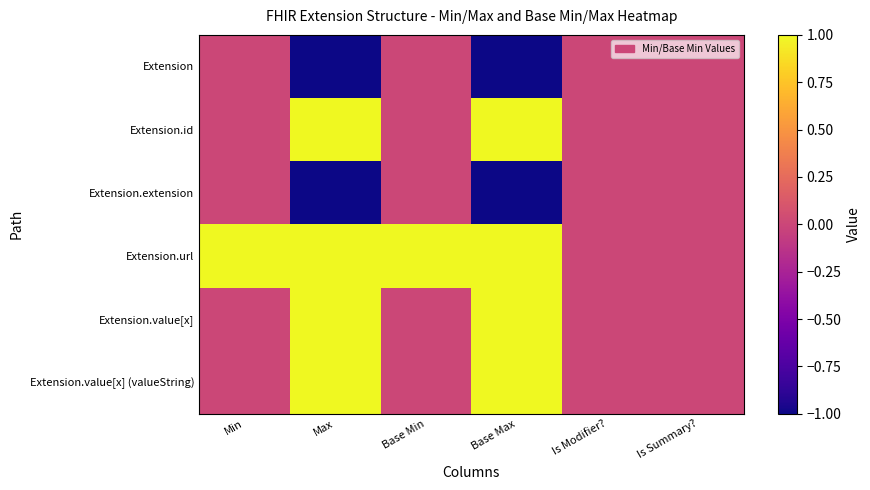

Reading left to right, extract all data points from this chart.

Extension: Min=0	Max=-1	Base Min=0	Base Max=-1	Is Modifier?=0	Is Summary?=0
Extension.id: Min=0	Max=1	Base Min=0	Base Max=1	Is Modifier?=0	Is Summary?=0
Extension.extension: Min=0	Max=-1	Base Min=0	Base Max=-1	Is Modifier?=0	Is Summary?=0
Extension.url: Min=1	Max=1	Base Min=1	Base Max=1	Is Modifier?=0	Is Summary?=0
Extension.value[x]: Min=0	Max=1	Base Min=0	Base Max=1	Is Modifier?=0	Is Summary?=0
Extension.value[x] (valueString): Min=0	Max=1	Base Min=0	Base Max=1	Is Modifier?=0	Is Summary?=0